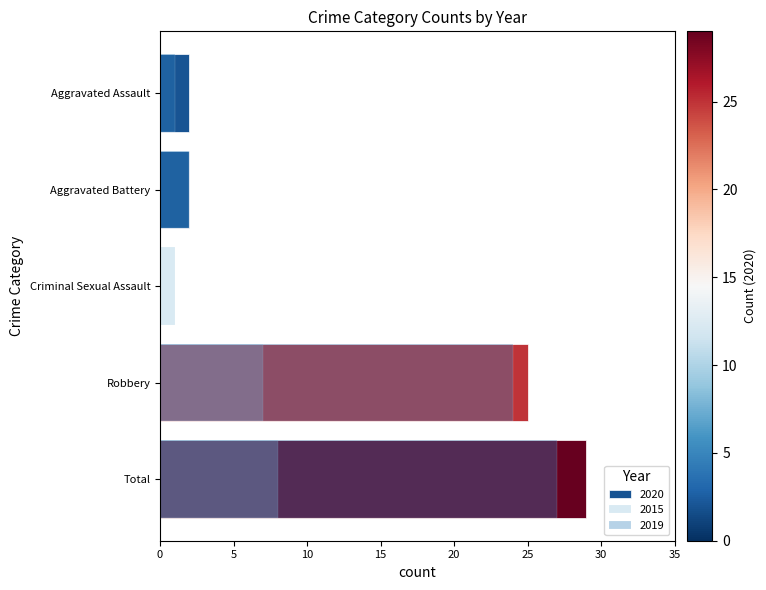

What is the difference between the 2015 values at Aggravated Assault and Robbery?

7